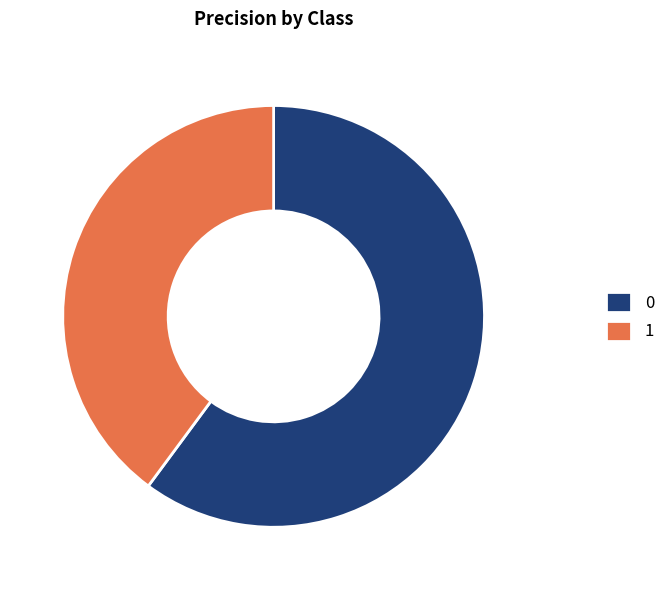

Is there any slice that represents more than half of the pie?

Yes